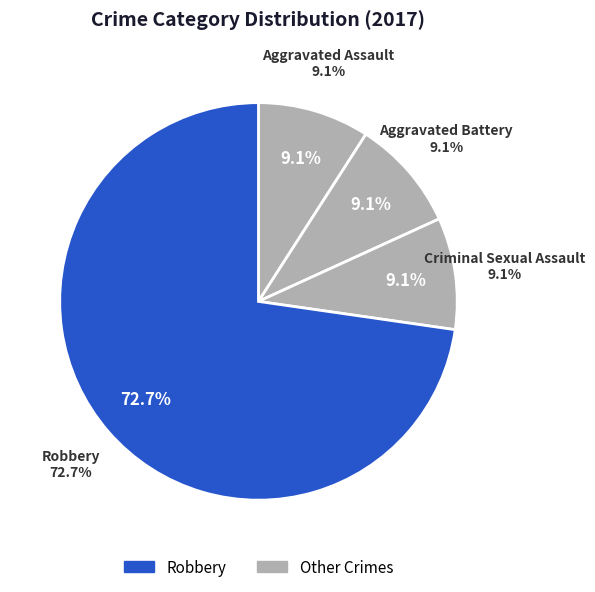

Does any single category account for the majority?

Yes